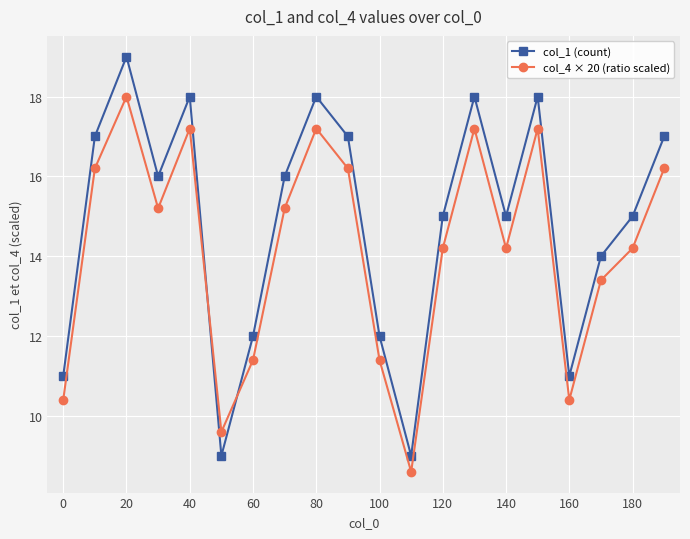

Which series has the largest total across all categories?

col_1 (count)